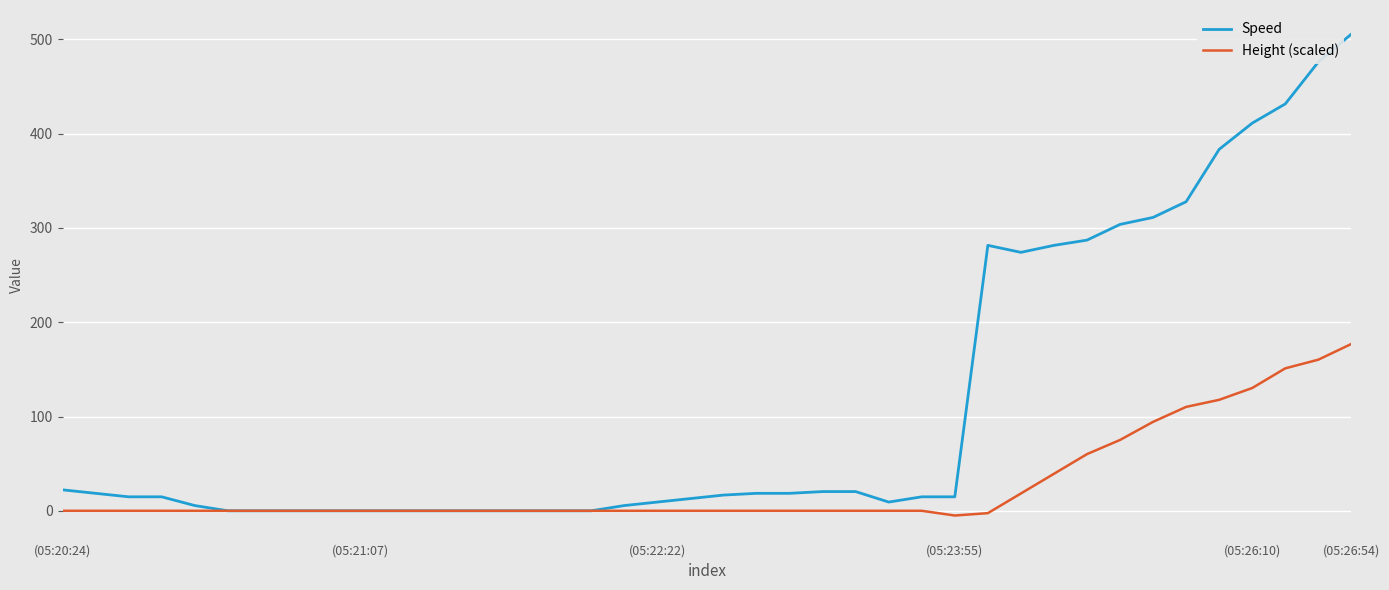

Which series has the largest total across all categories?

Speed